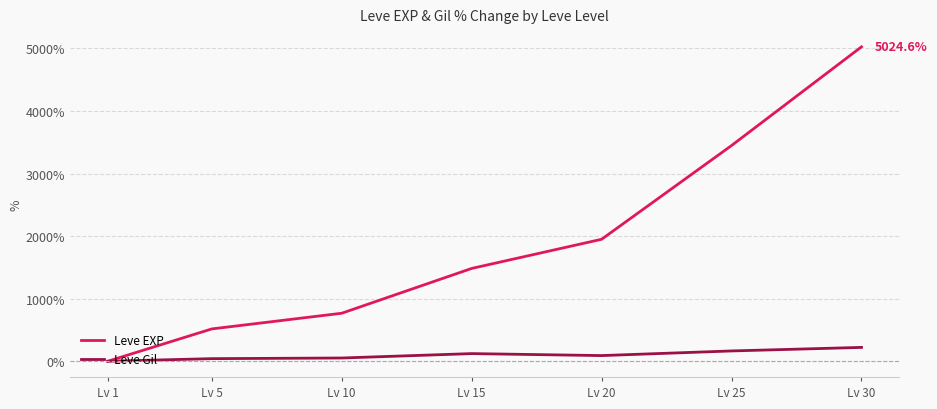

Is the value of Leve Gil at Lv 25 greater than the value of Leve EXP at Lv 15?

No